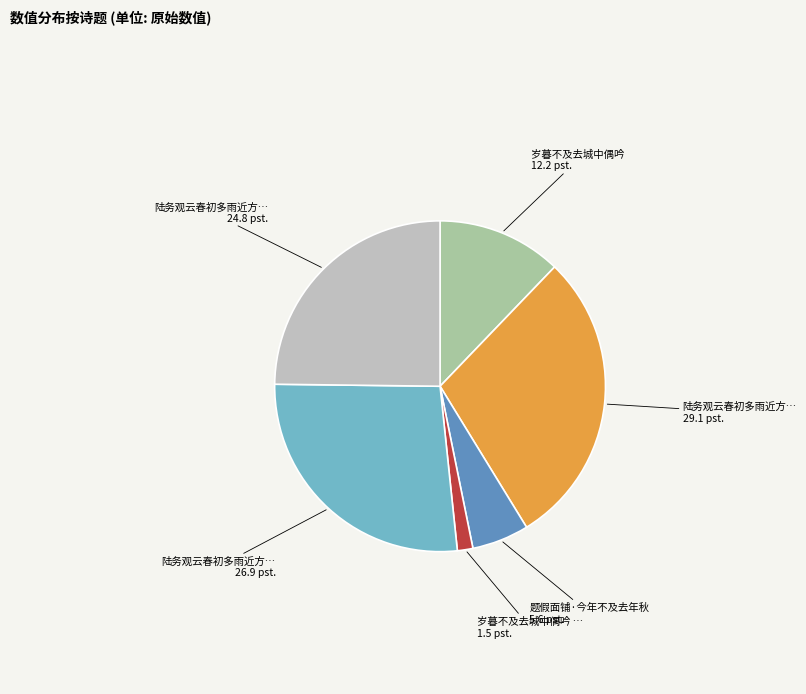

Is there any slice that represents more than half of the pie?

No